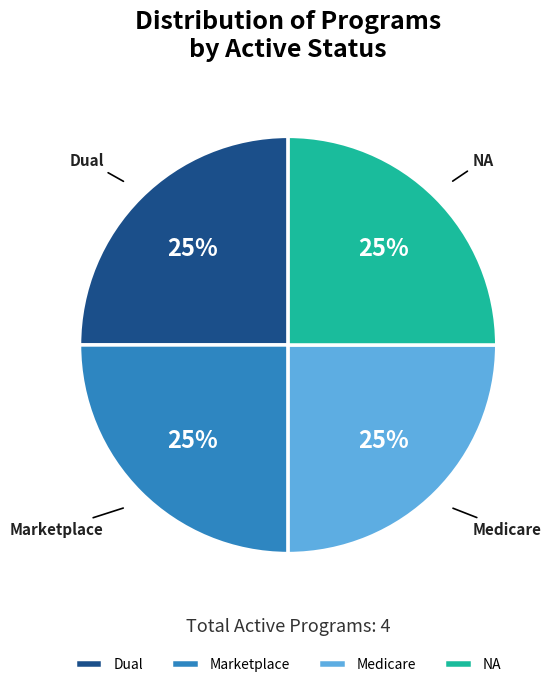

Does Marketplace account for over 50% of the chart?

No